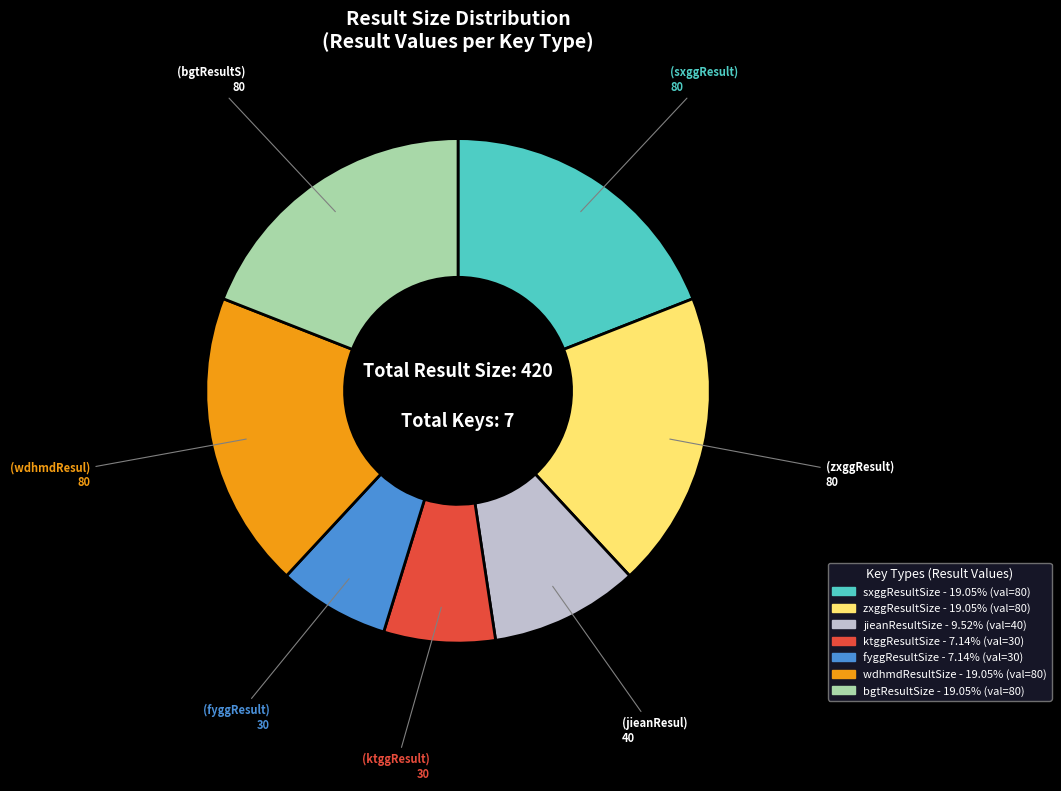

Is there a majority slice in this chart?

No